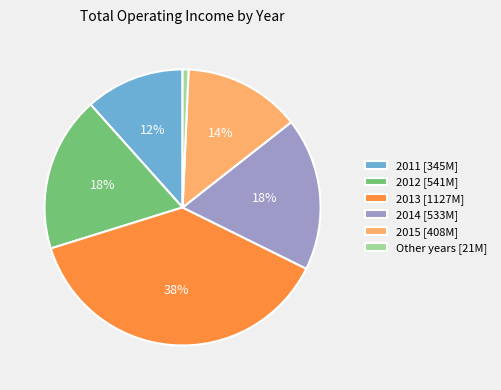

Is the sum of 2011 [345M] and 2012 [541M] greater than half?

No